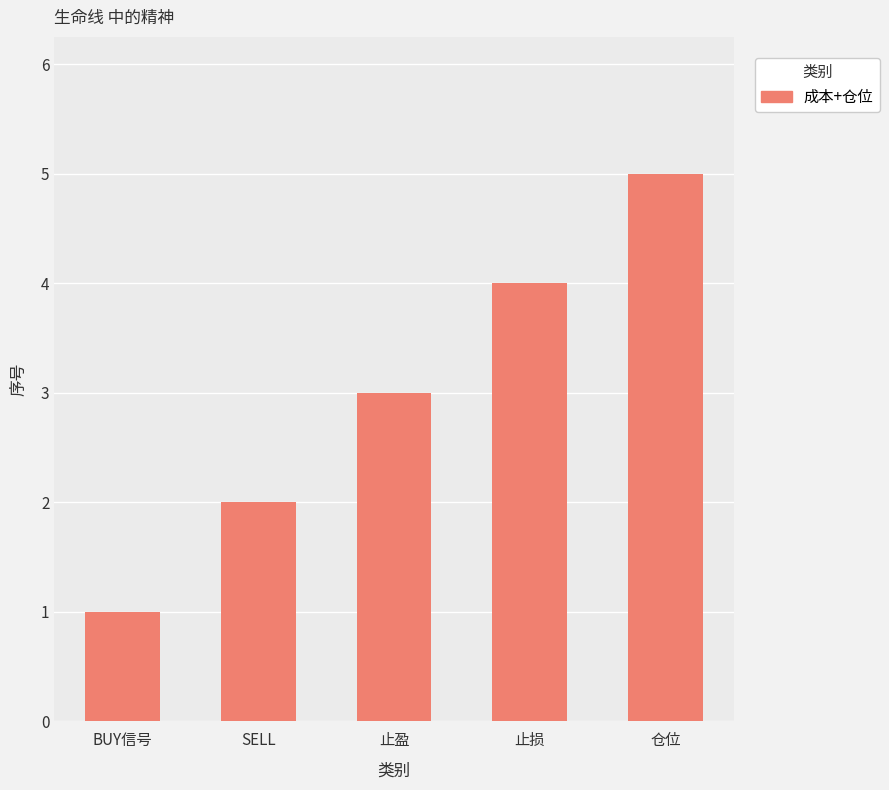

What position from the left is 仓位?

5